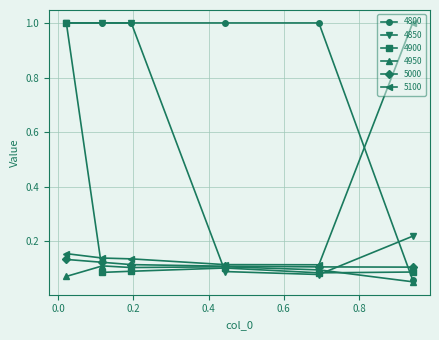

What is the maximum value shown in the chart?

1.0